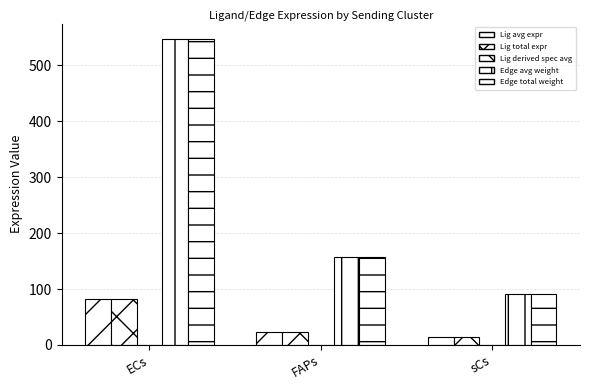

Between sCs and FAPs, which is larger?

FAPs